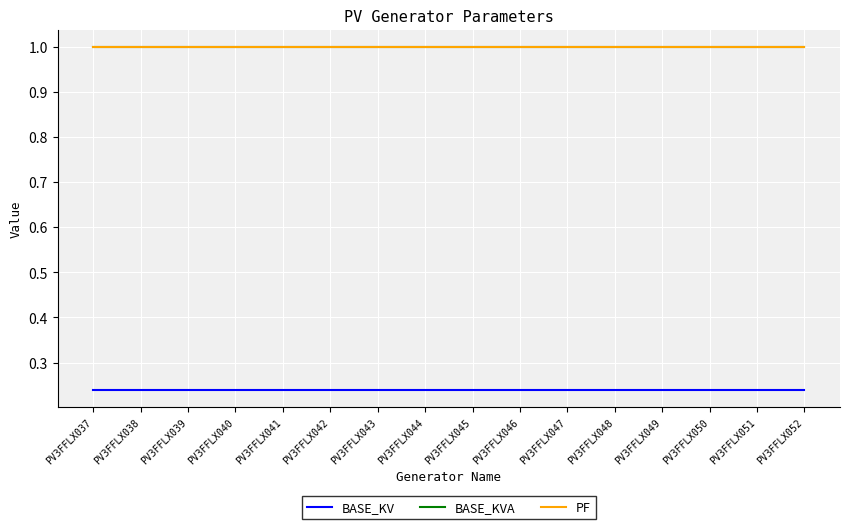

True or false: BASE_KV and BASE_KVA cross at least once.

False